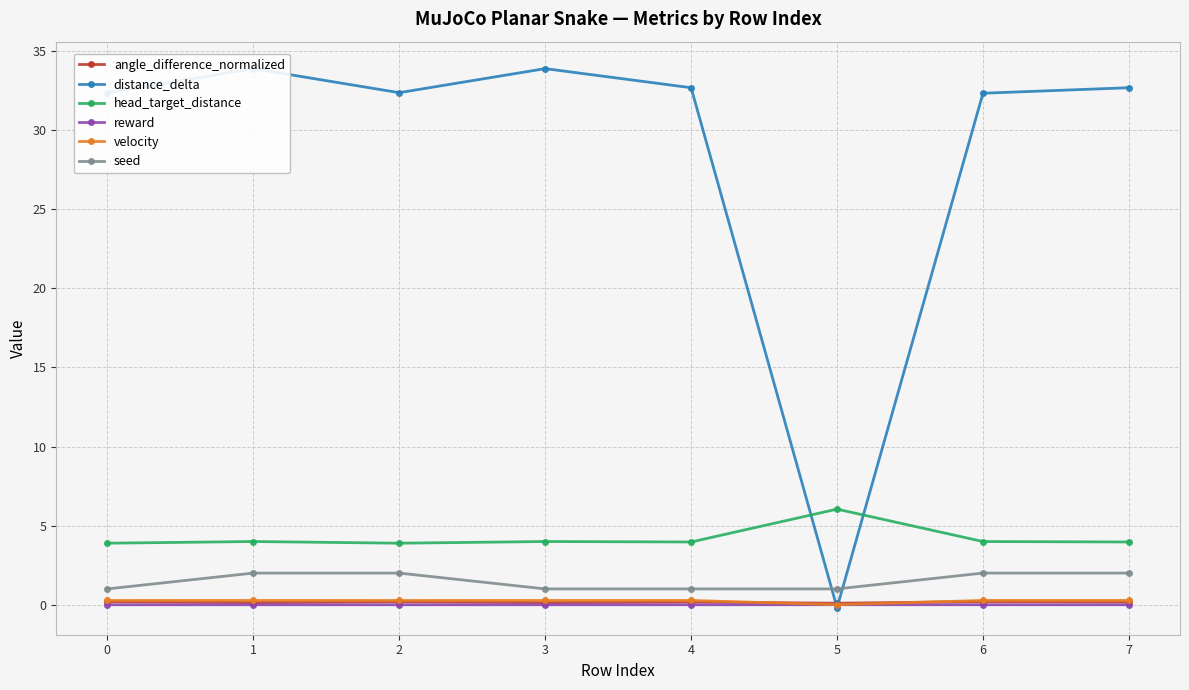

Reading left to right, transcribe all the data shown in this chart.

angle_difference_normalized: 0.2	0.1	0.2	0.1	0.2	0.1	0.2	0.2
distance_delta: 32.4	33.9	32.4	33.9	32.7	-0.2	32.3	32.7
head_target_distance: 3.9	4.0	3.9	4.0	4.0	6.0	4.0	4.0
reward: -0.0	-0.0	-0.0	-0.0	-0.0	-0.0	-0.0	-0.0
velocity: 0.3	0.3	0.3	0.3	0.3	0.0	0.3	0.3
seed: 1.0	2.0	2.0	1.0	1.0	1.0	2.0	2.0